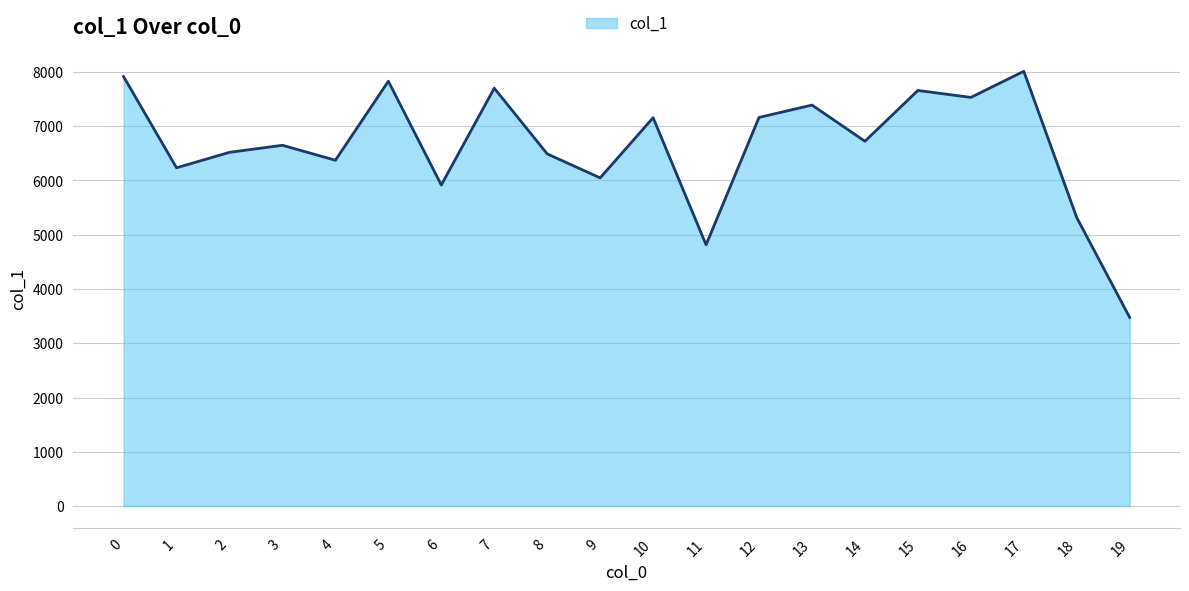

Which label corresponds to the largest value in the chart?

17